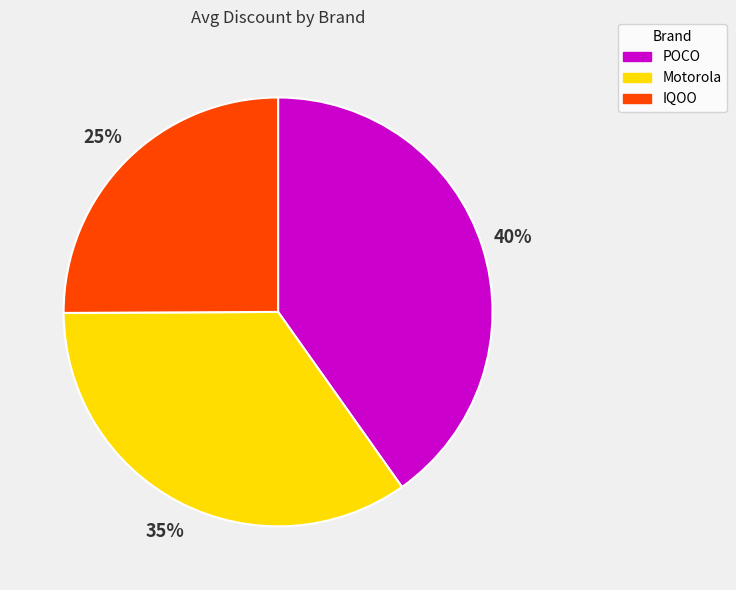

What is the smallest slice in the pie chart?

IQOO